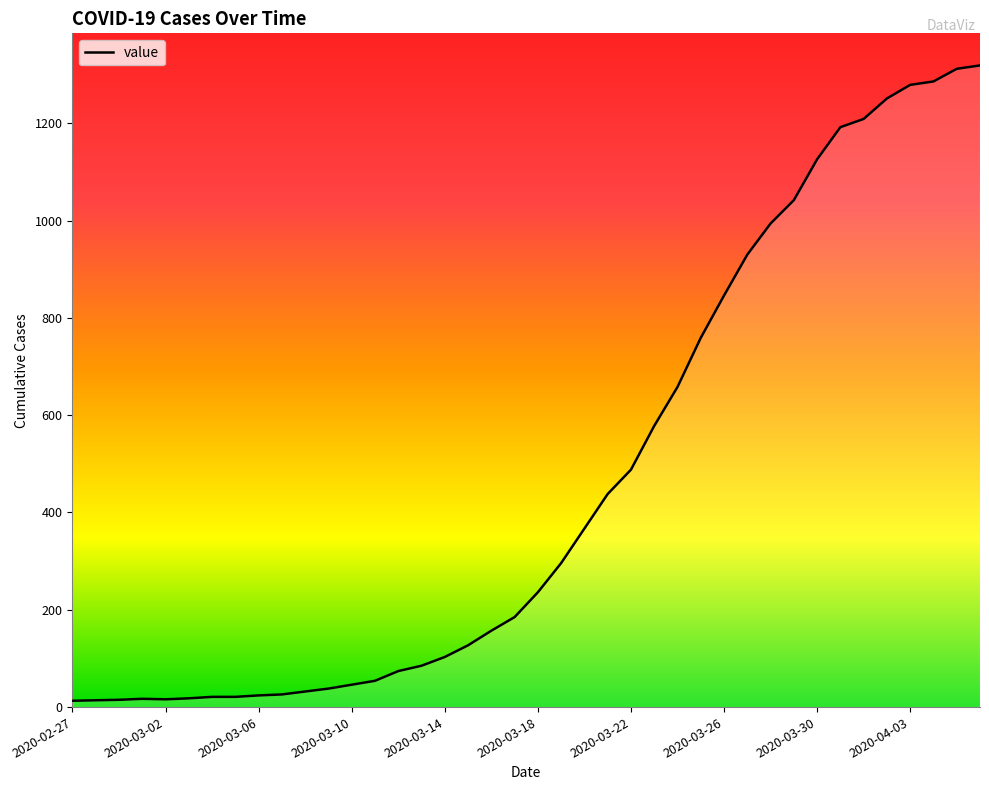

What is the difference between the maximum and minimum values?

1306